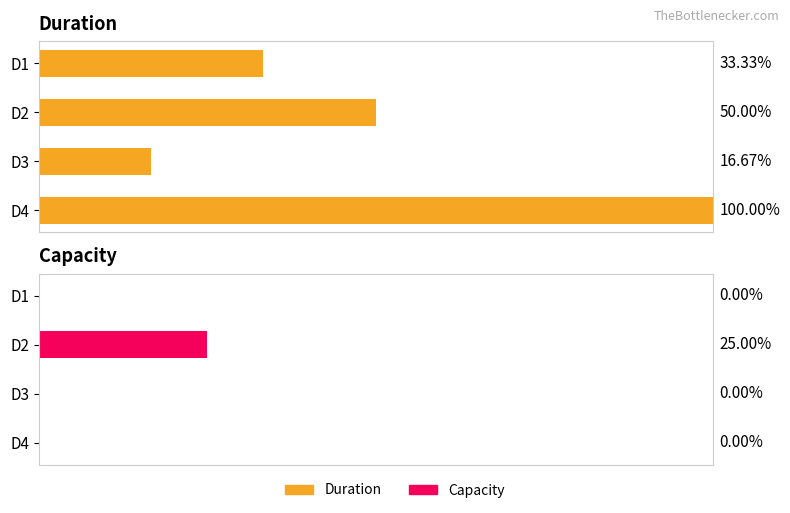

How many bars are there in each group?

2